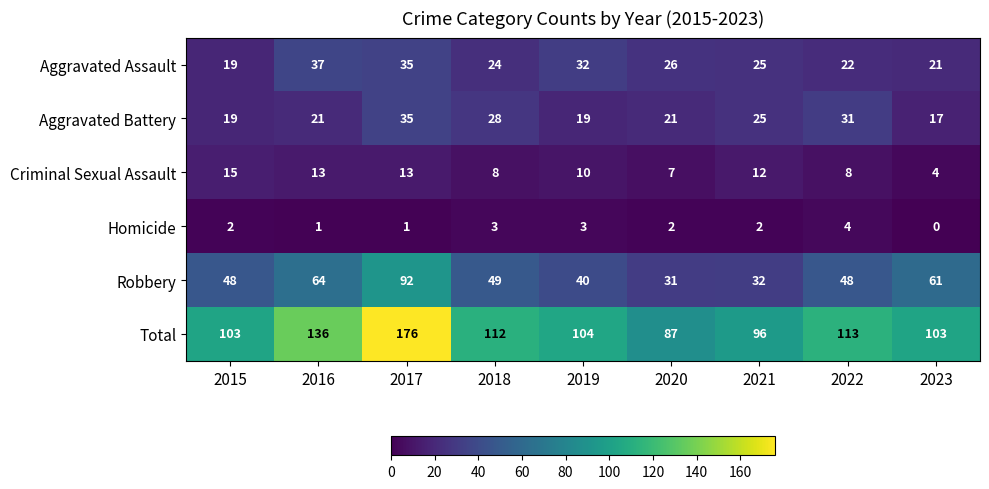

Which series has the widest spread of values?

Total